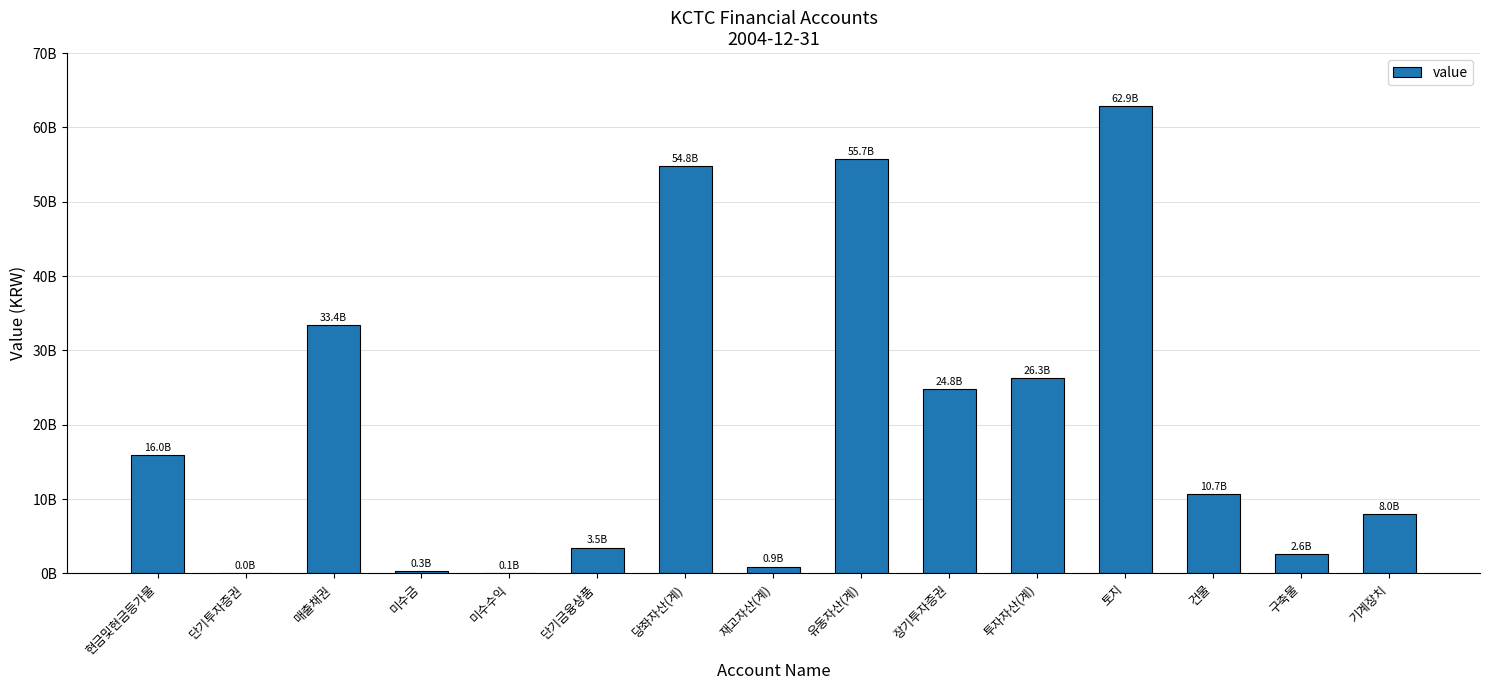

Between 건물 and 매출채권, which is larger?

매출채권